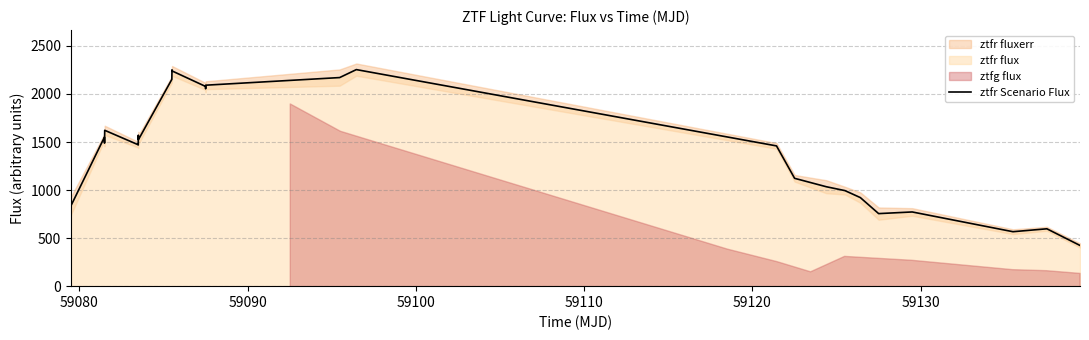

What is the lowest value of the ztfr Scenario Flux series?

423.6